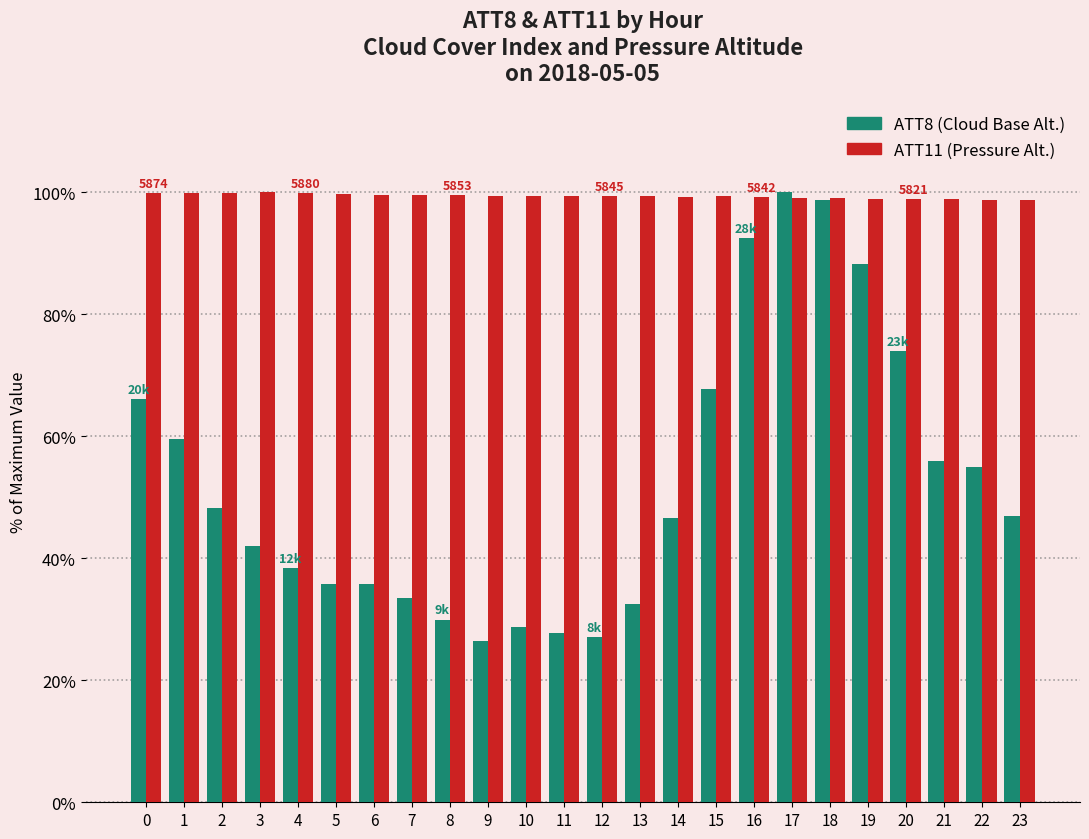

What is the total value across all series at 5?

135.6